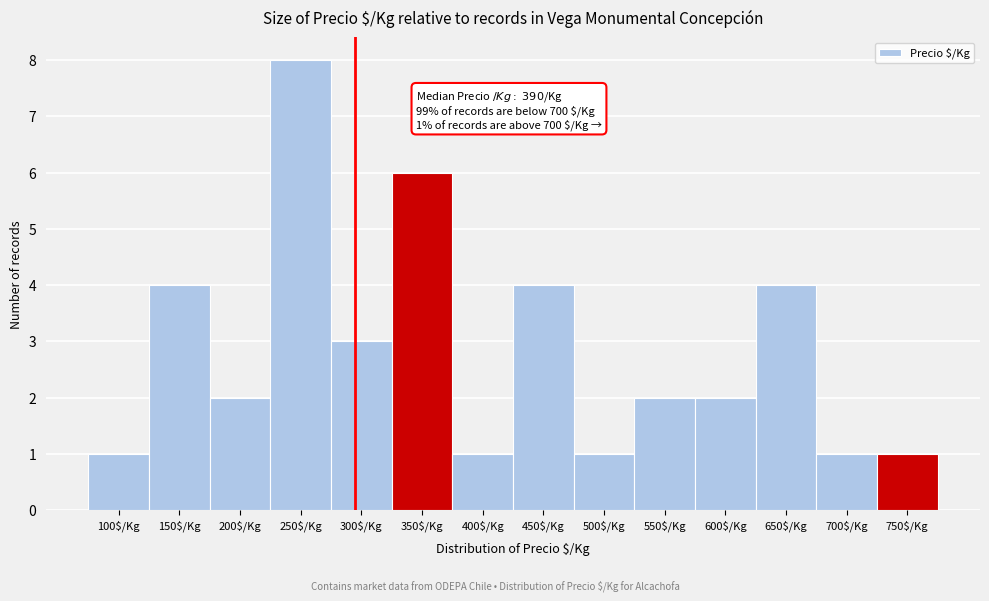

Reading left to right, extract all data points from this chart.

1	4	2	8	3	6	1	4	1	2	2	4	1	1